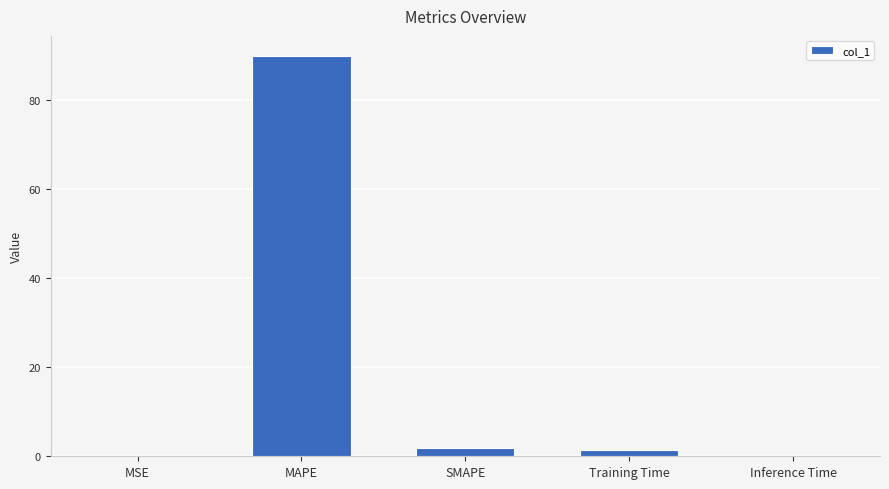

Which category has the highest value across all series?

MAPE